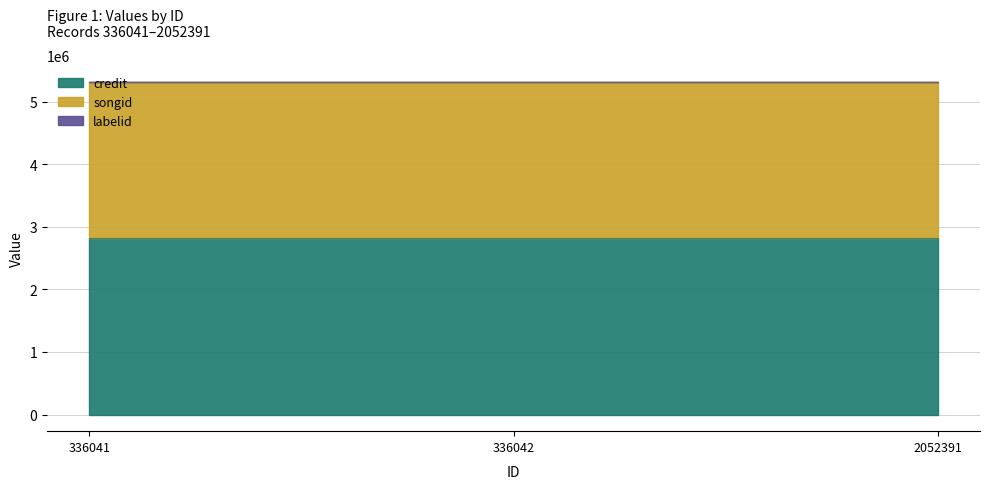

At which label is labelid closest to 1204?

336041